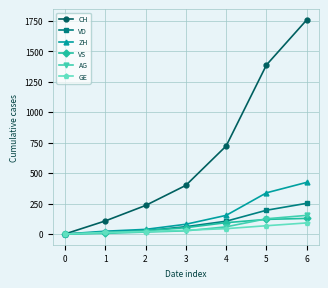

What is the sum of all GE values?

267